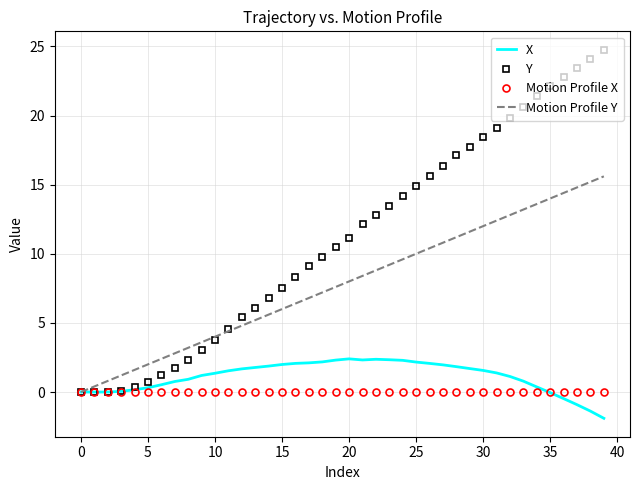

Rank the series by their maximum value, from lowest to highest.

Motion Profile X, X, Motion Profile Y, Y